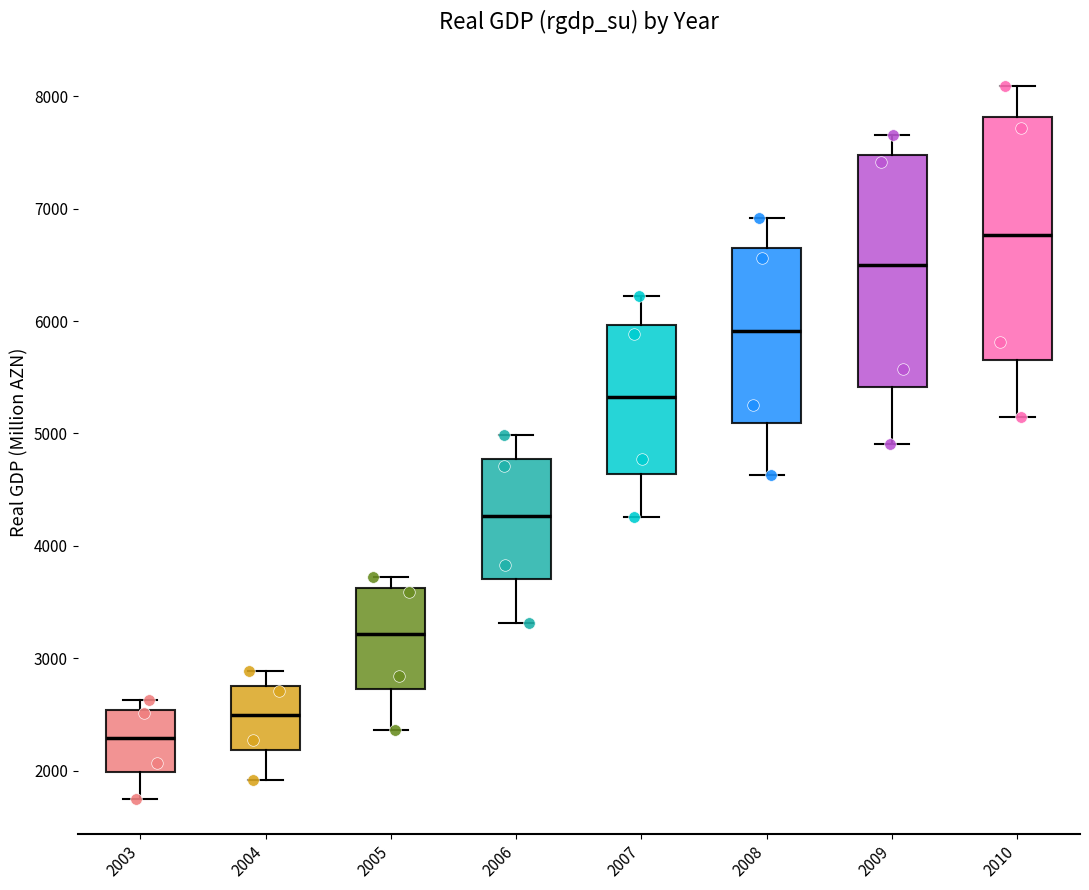

Which box's median line is the highest?

2010